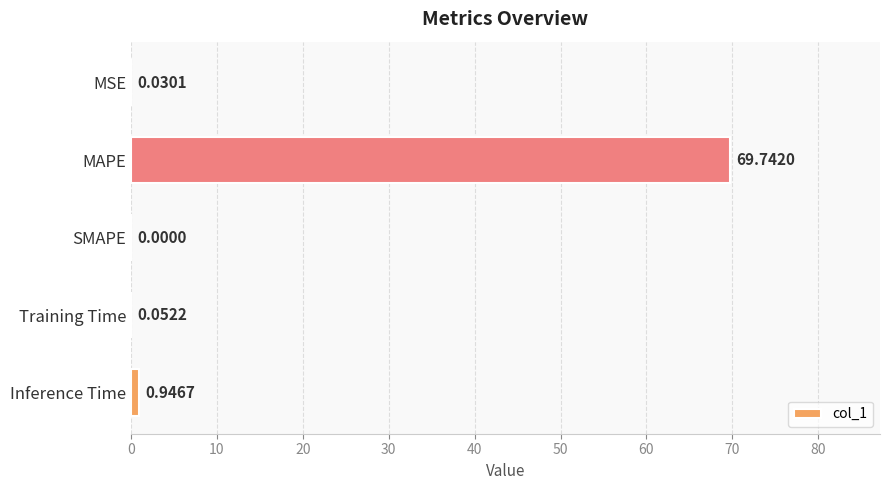

What is the change in value from SMAPE to Inference Time?

+0.9